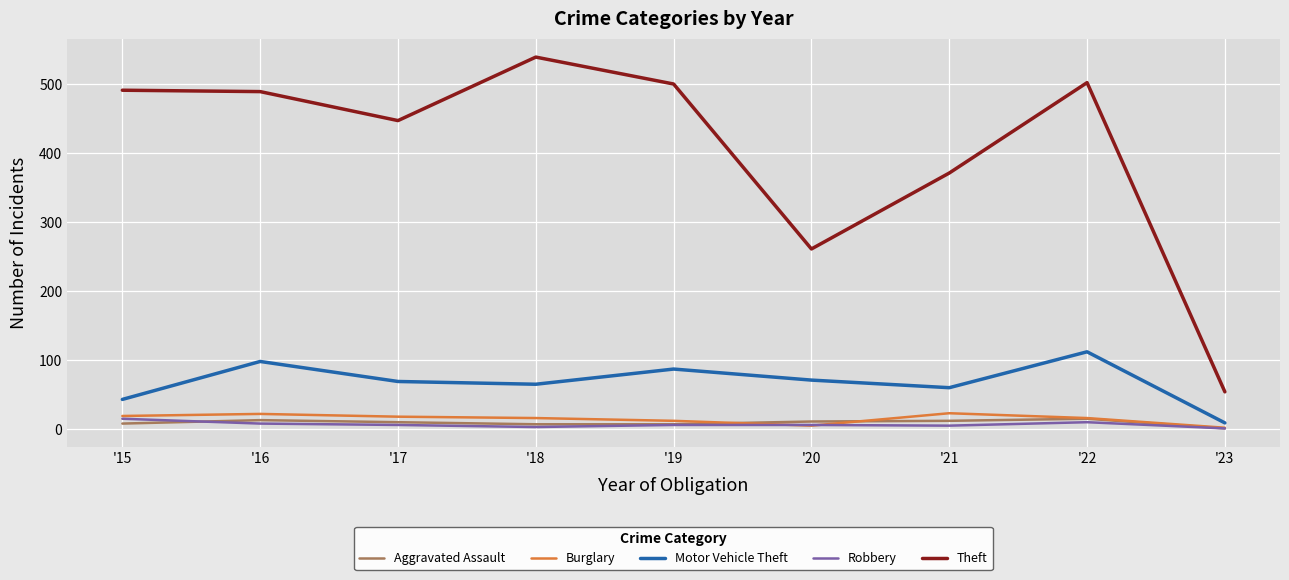

Is it true that Theft equals 539 at '18?

True